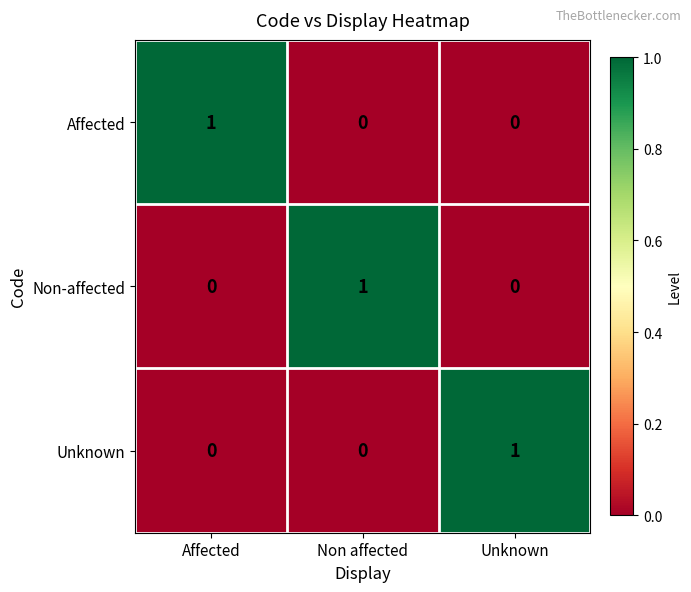

The Unknown series shows 0 at Affected. True or false?

True